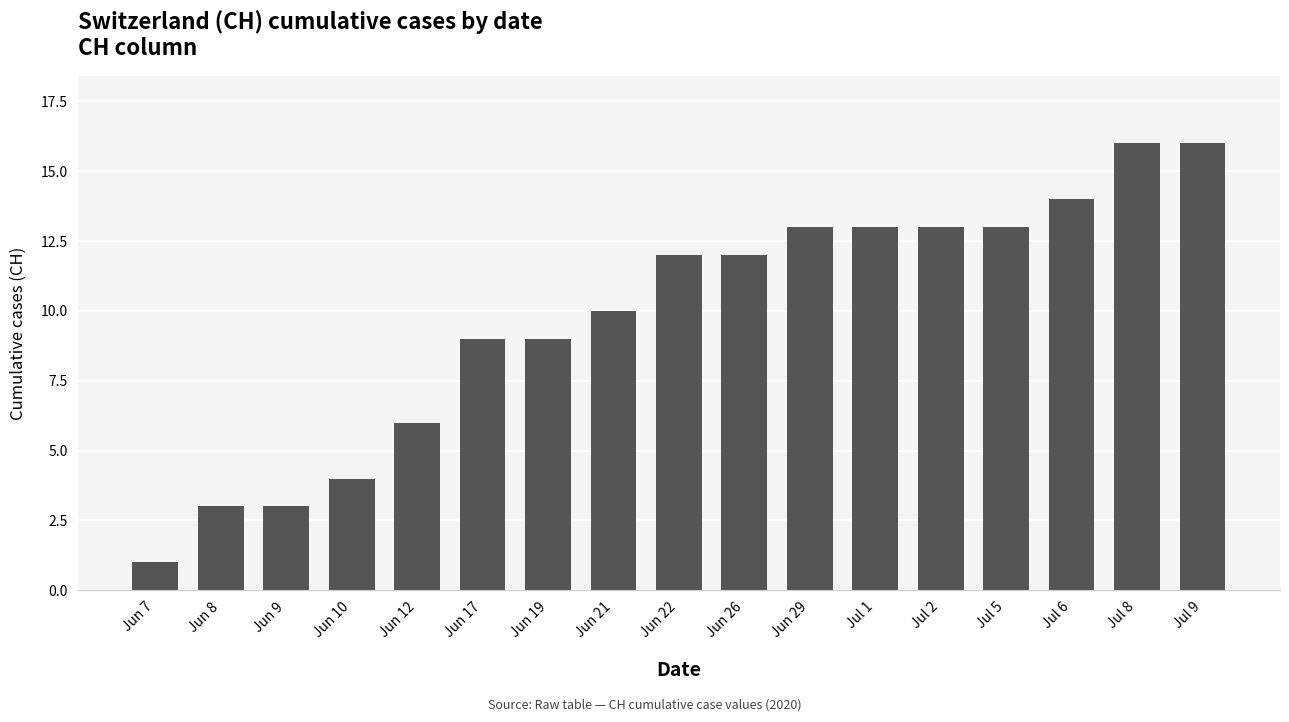

What is the label of the 9th bar from the right?

Jun 22